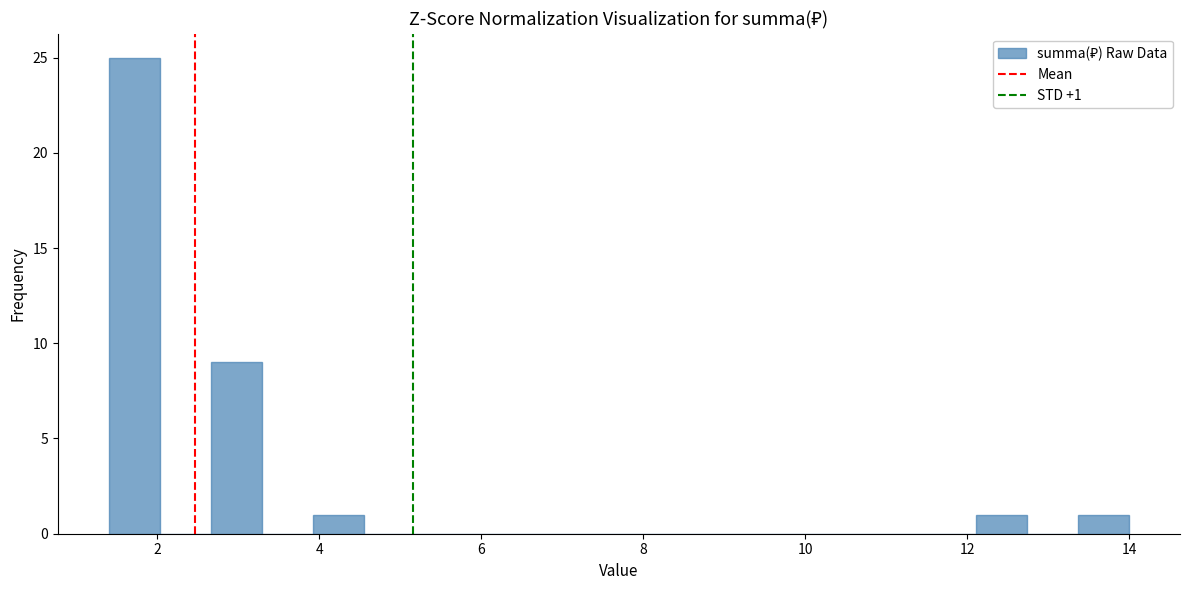

Around what value on the x-axis is the tallest bar? Give the approximate position of its centre, as read against the axis.

1.8